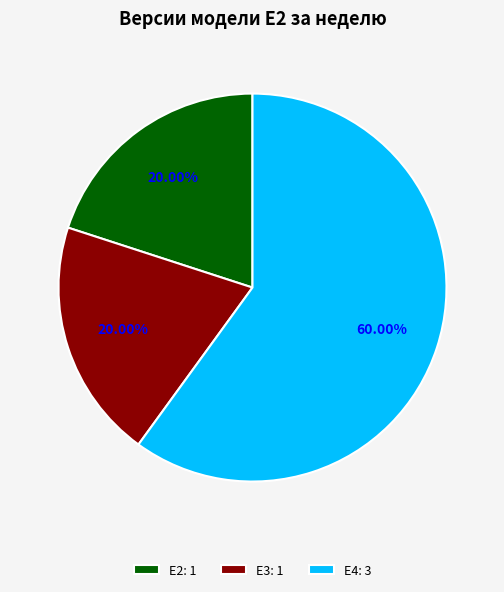

What percentage is NOT represented by E4?

40.0%